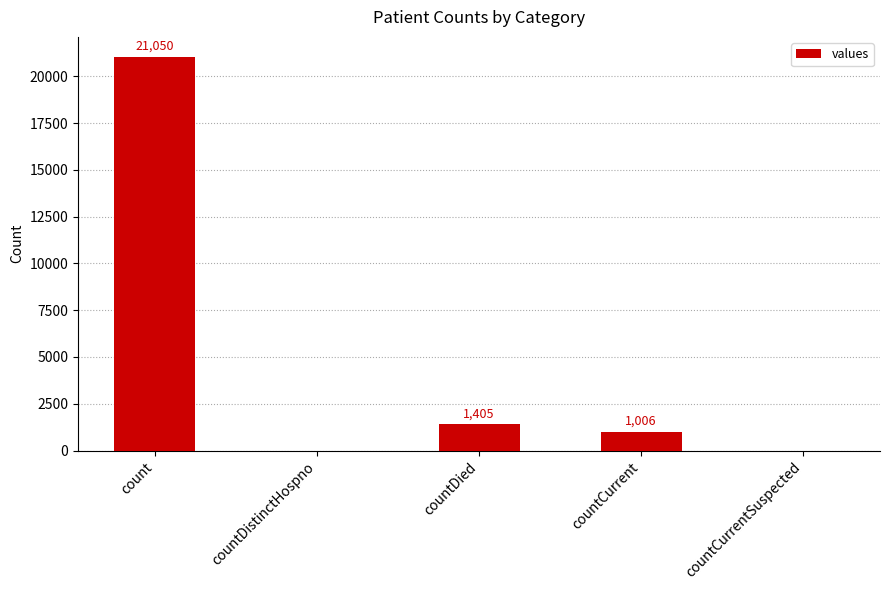

What is the change in value from countDied to countCurrentSuspected?

-1405